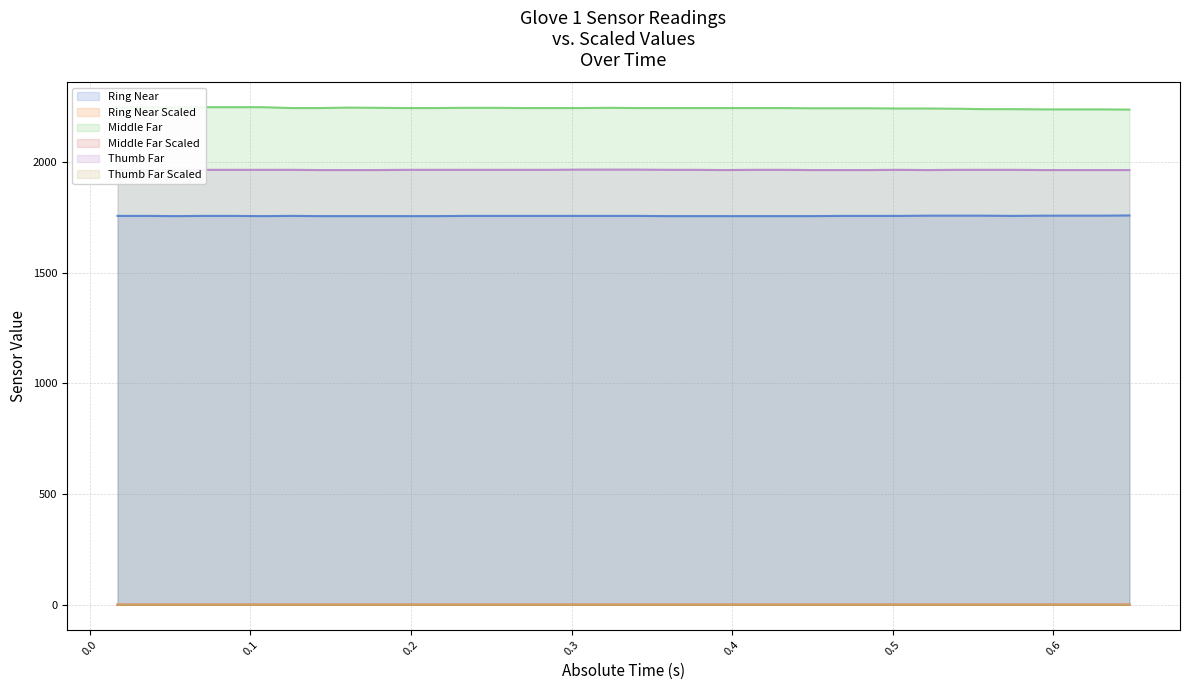

What position from the right is 0.16128?

28